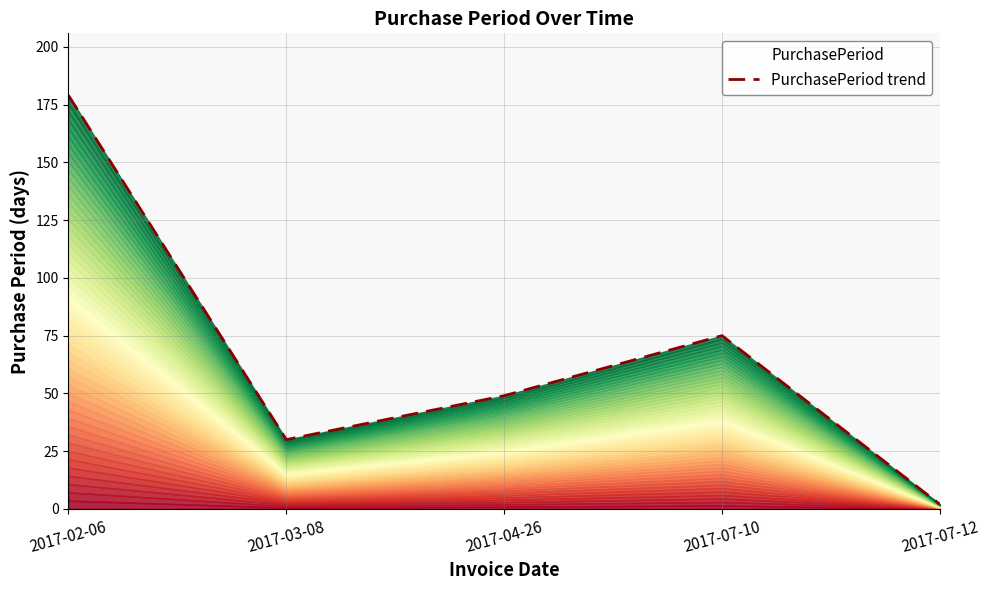

List the labels in order of value, largest first.

2017-02-06, 2017-07-10, 2017-04-26, 2017-03-08, 2017-07-12